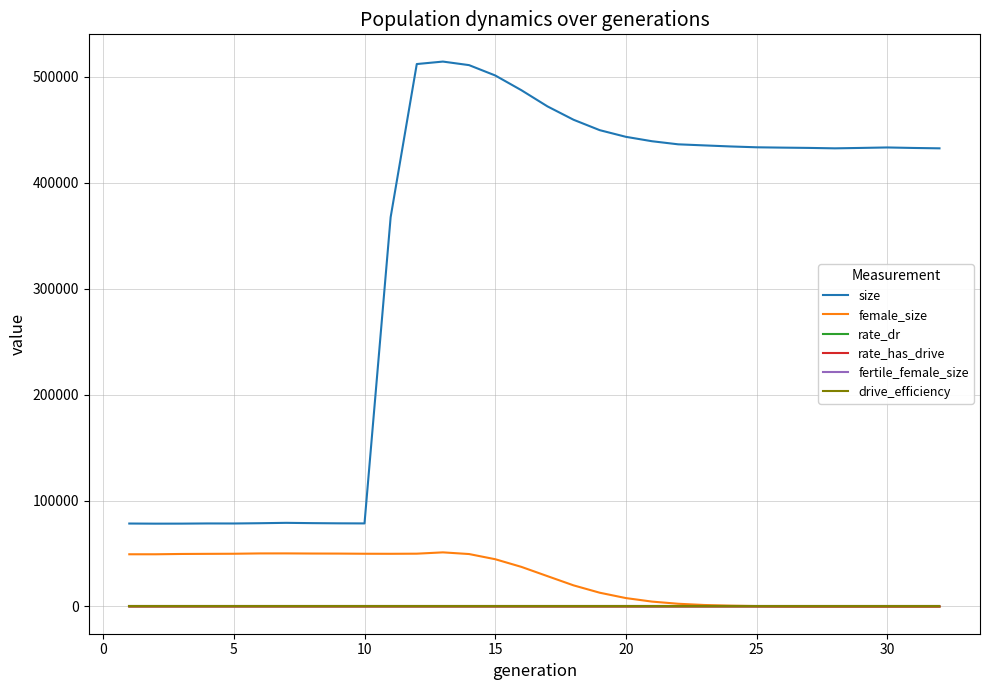

Does the chart have visible grid lines?

Yes